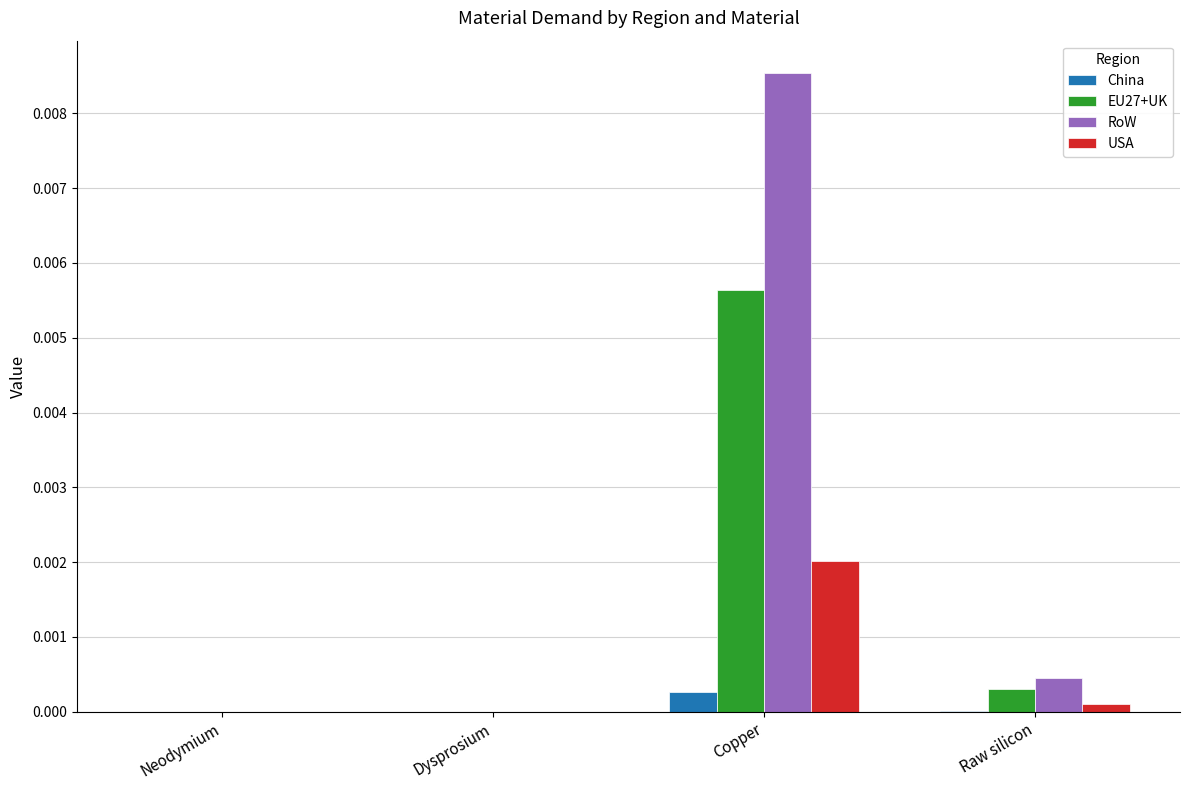

The RoW series shows 0.0 at Neodymium. True or false?

True